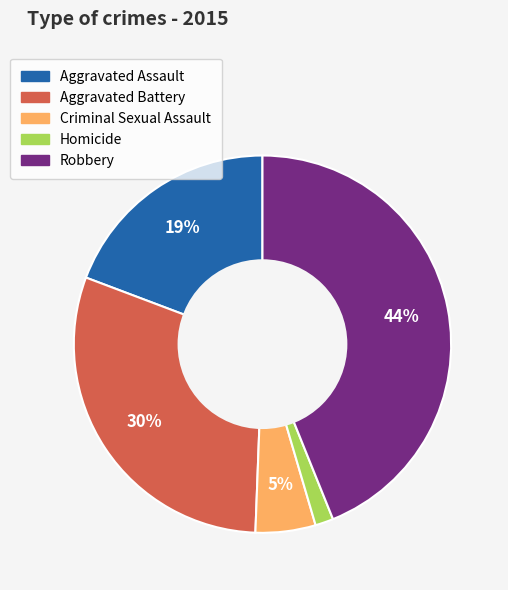

Which has a higher value, Robbery or Criminal Sexual Assault?

Robbery